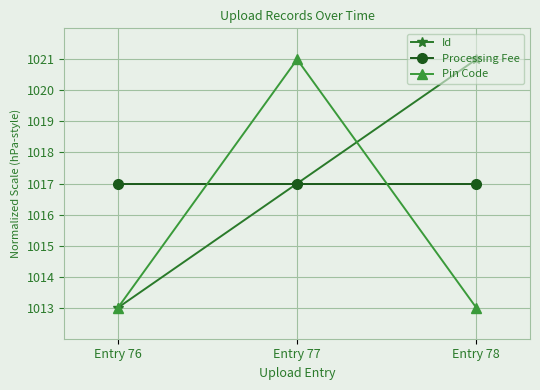

What is the greatest value displayed?

1021